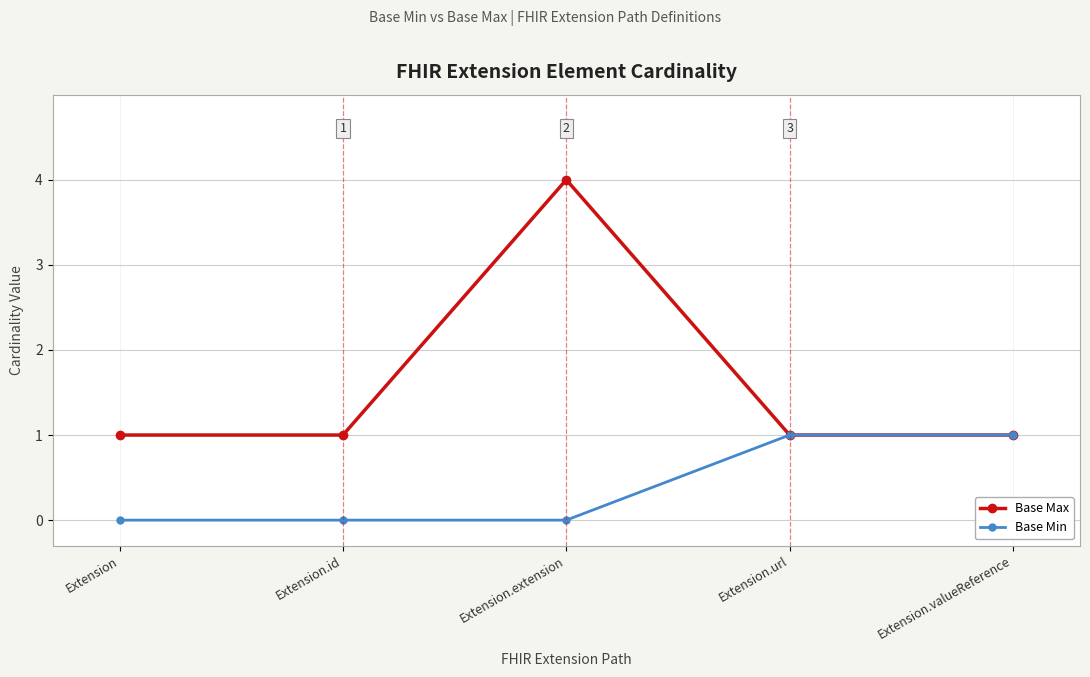

The value of Base Max at Extension.url is 1. True or false?

True